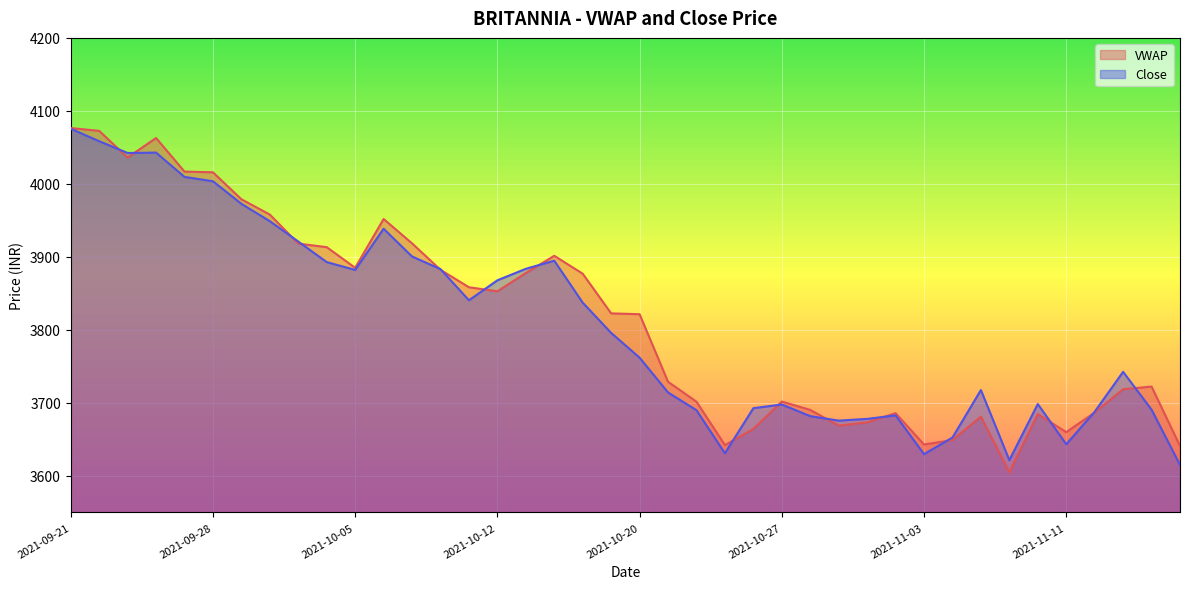

Reading right to left, extract all data points from this chart.

VWAP: 2021-11-17=3641.0	2021-11-16=3722.4	2021-11-15=3718.8	2021-11-12=3686.8	2021-11-11=3660.0	2021-11-10=3684.7	2021-11-09=3604.8	2021-11-08=3681.2	2021-11-04=3649.2	2021-11-03=3643.0	2021-11-02=3686.0	2021-11-01=3673.3	2021-10-29=3668.9	2021-10-28=3690.4	2021-10-27=3701.9	2021-10-26=3664.3	2021-10-25=3642.2	2021-10-22=3701.7	2021-10-21=3729.0	2021-10-20=3821.5	2021-10-19=3822.7	2021-10-18=3877.0	2021-10-14=3901.5	2021-10-13=3877.9	2021-10-12=3852.9	2021-10-11=3858.4	2021-10-08=3882.3	2021-10-07=3918.6	2021-10-06=3951.9	2021-10-05=3885.1	2021-10-04=3913.4	2021-10-01=3918.2	2021-09-30=3958.0	2021-09-29=3979.0	2021-09-28=4015.9	2021-09-27=4016.8	2021-09-24=4062.9	2021-09-23=4036.1	2021-09-22=4072.7	2021-09-21=4076.5
Close: 2021-11-17=3615.1	2021-11-16=3690.8	2021-11-15=3742.6	2021-11-12=3687.9	2021-11-11=3643.4	2021-11-10=3698.5	2021-11-09=3621.6	2021-11-08=3717.7	2021-11-04=3652.6	2021-11-03=3629.8	2021-11-02=3682.9	2021-11-01=3678.2	2021-10-29=3675.8	2021-10-28=3681.9	2021-10-27=3697.8	2021-10-26=3692.8	2021-10-25=3631.1	2021-10-22=3690.0	2021-10-21=3714.3	2021-10-20=3762.0	2021-10-19=3795.9	2021-10-18=3837.3	2021-10-14=3894.8	2021-10-13=3883.7	2021-10-12=3867.9	2021-10-11=3840.6	2021-10-08=3883.3	2021-10-07=3900.6	2021-10-06=3938.6	2021-10-05=3882.2	2021-10-04=3892.9	2021-10-01=3921.1	2021-09-30=3948.9	2021-09-29=3972.8	2021-09-28=4003.7	2021-09-27=4009.6	2021-09-24=4042.9	2021-09-23=4042.3	2021-09-22=4058.5	2021-09-21=4075.6